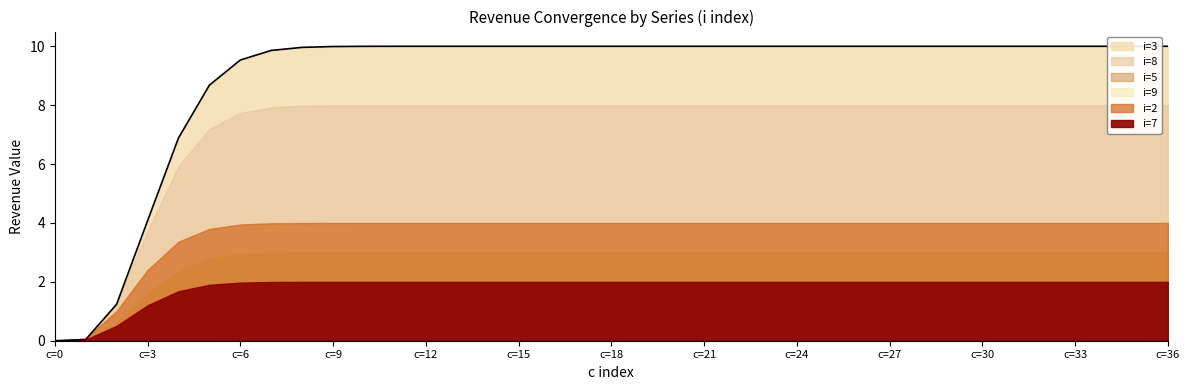

At c=27, list the series in order from smallest to largest.

i=7, i=5, i=9, i=2, i=8, i=3